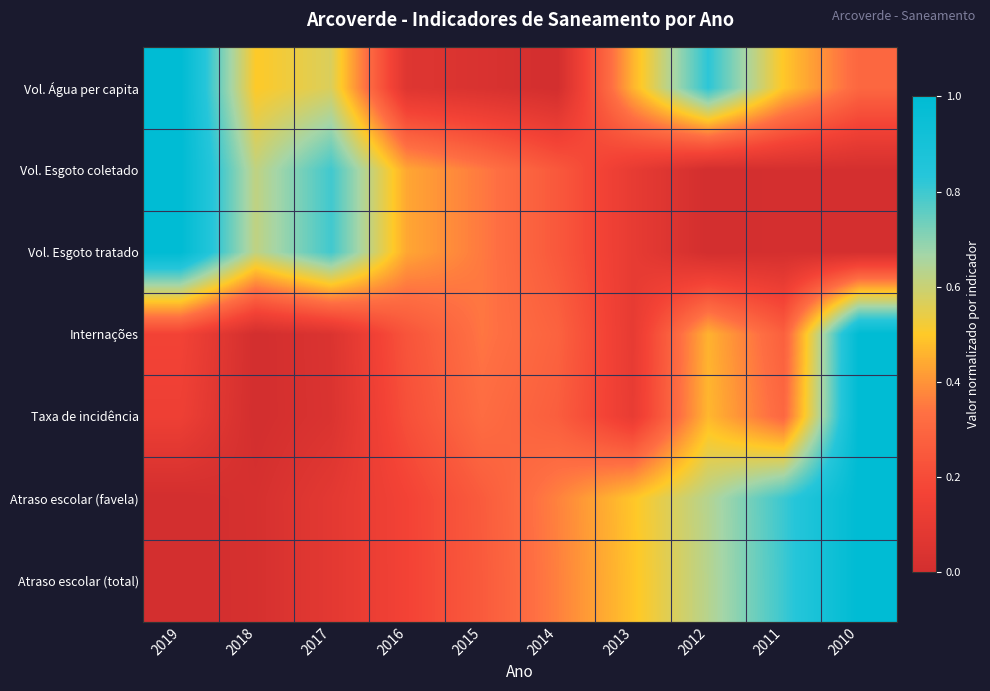

What is the maximum value shown in the chart?

1.0